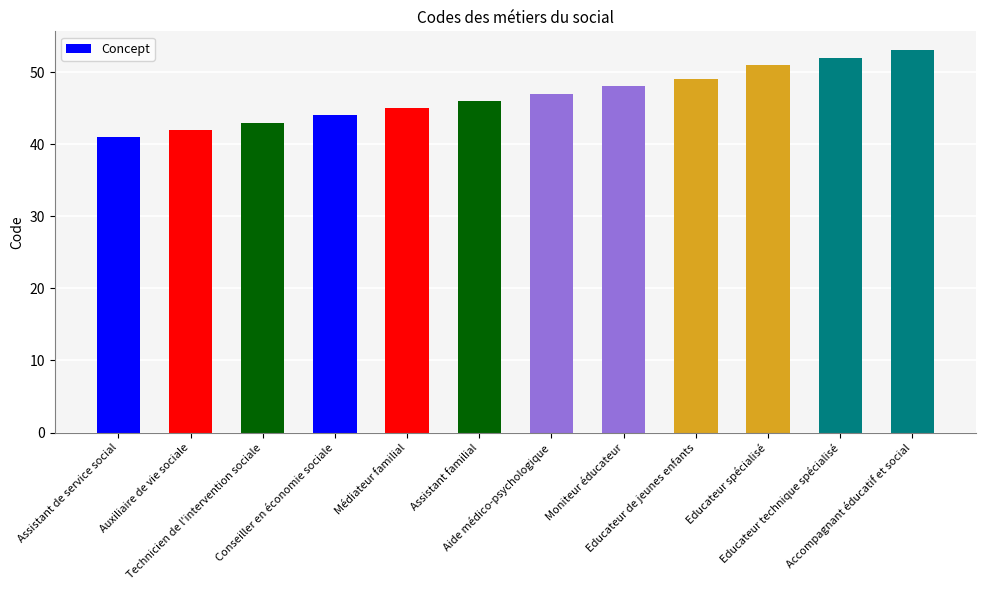

True or false: the data shows 43 at Technicien de l'intervention sociale.

True